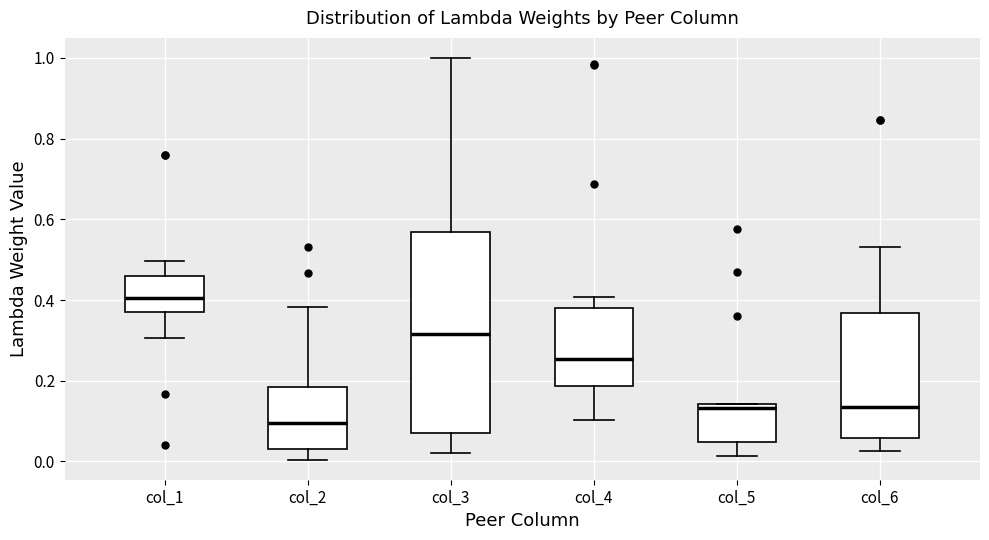

Reading left to right, read every box against the y-axis: the position of its median line, the range the box covers, and the ends of its whiskers. The values are not printed on the chart, so give them approximately, as read against the axis.

col_1: median 0.40, box 0.38 to 0.46, whiskers 0.30 to 0.50
col_2: median 0.10, box 0.04 to 0.18, whiskers 0.00 to 0.38
col_3: median 0.32, box 0.08 to 0.56, whiskers 0.02 to 1.00
col_4: median 0.26, box 0.18 to 0.38, whiskers 0.10 to 0.40
col_5: median 0.14 (just below the box's upper edge), box 0.04 to 0.14, whiskers 0.02 to 0.14
col_6: median 0.14, box 0.06 to 0.36, whiskers 0.02 to 0.54